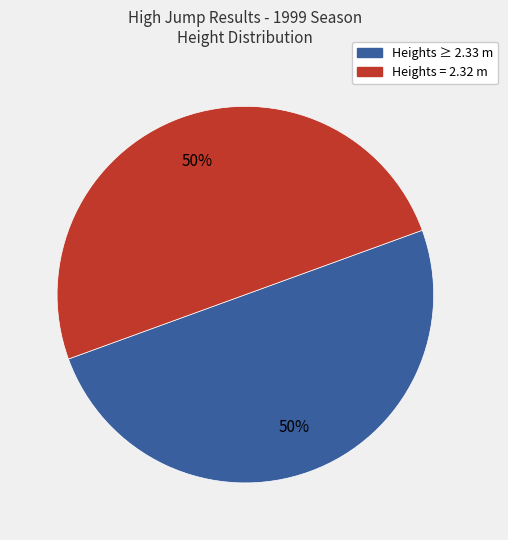

To the nearest percent, what is the average slice percentage?

50%